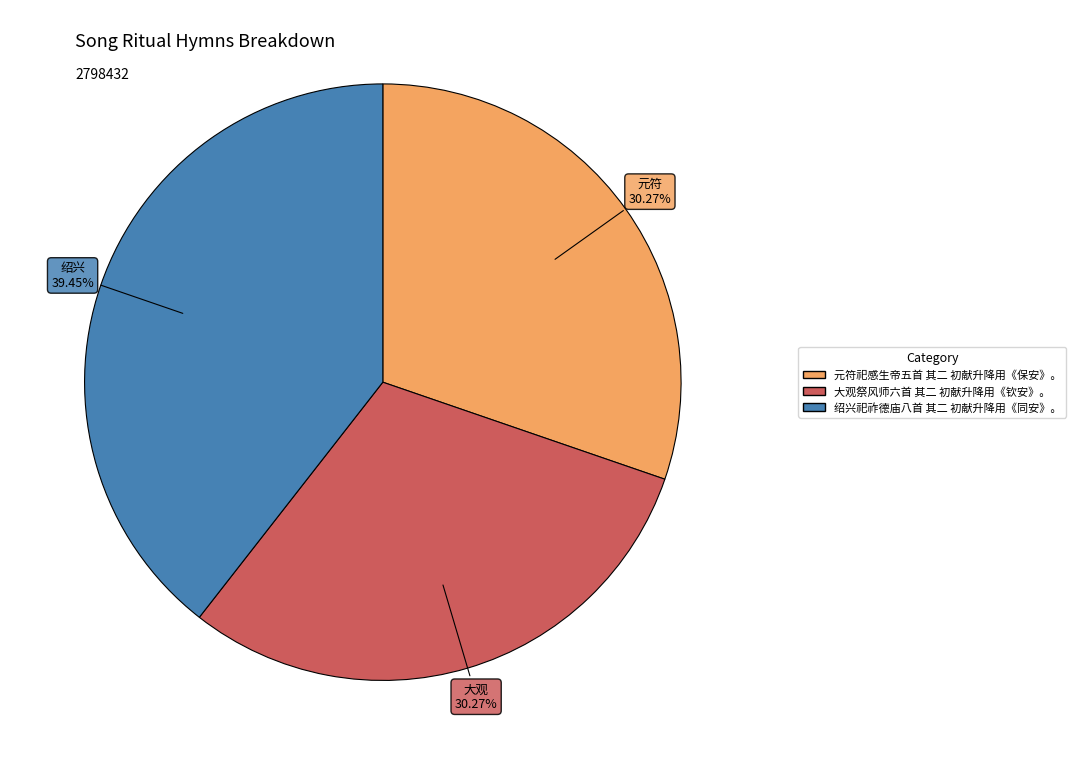

Which category has the biggest portion of the pie?

绍兴祀祚德庙八首 其二 初献升降用《同安》。